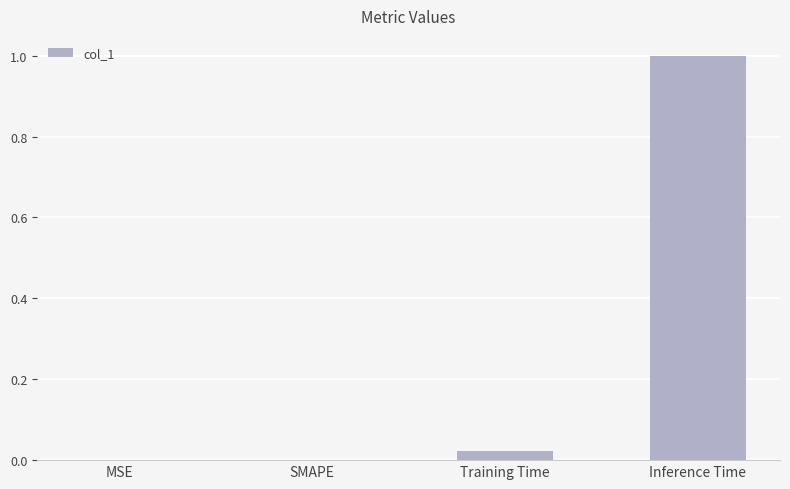

What is the sum of the values at Inference Time and SMAPE?

1.0